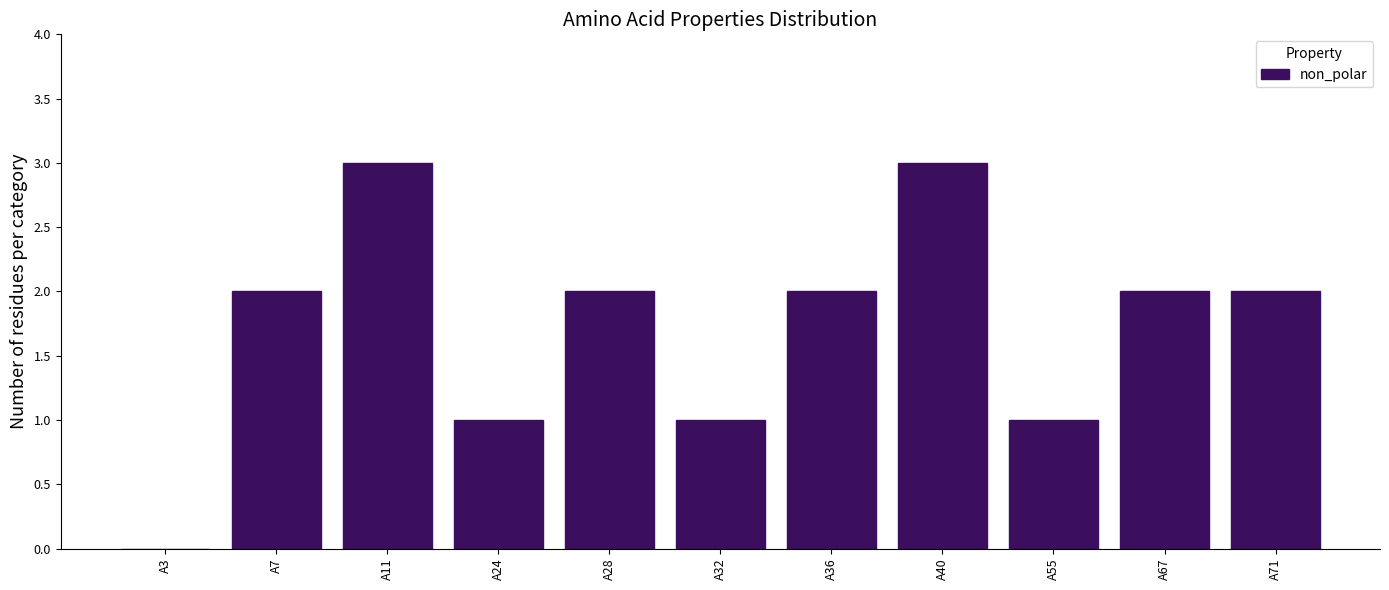

What is the sum of the values at A28 and A24?

3